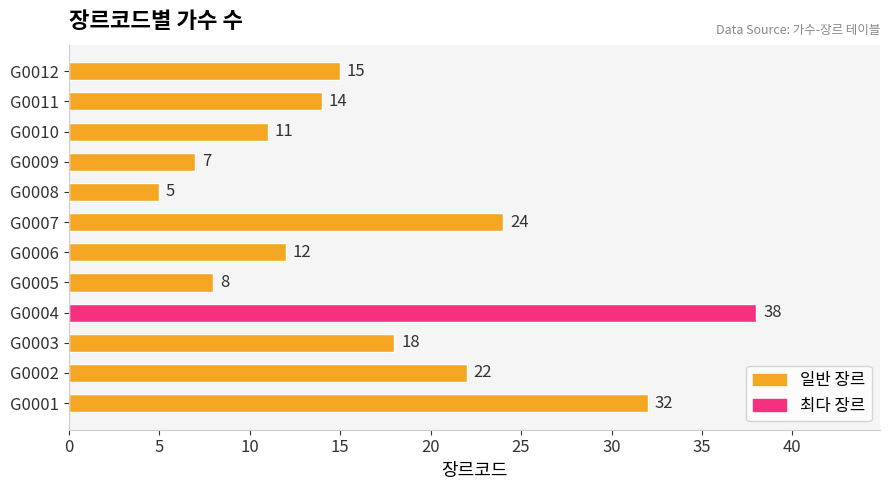

Reading top to bottom, extract all data points from this chart.

15	14	11	7	5	24	12	8	38	18	22	32